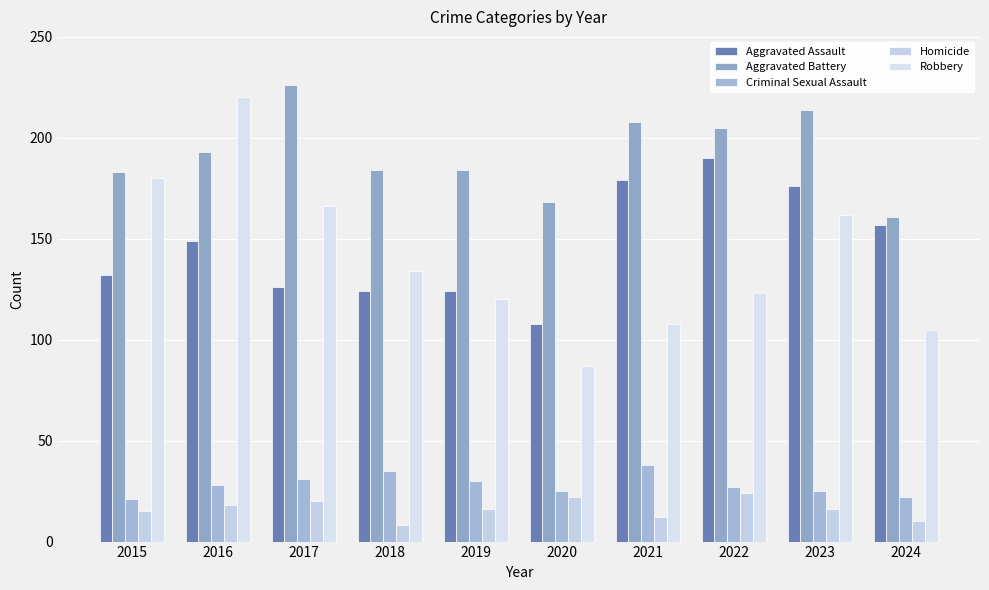

What is the maximum value for Homicide?

24